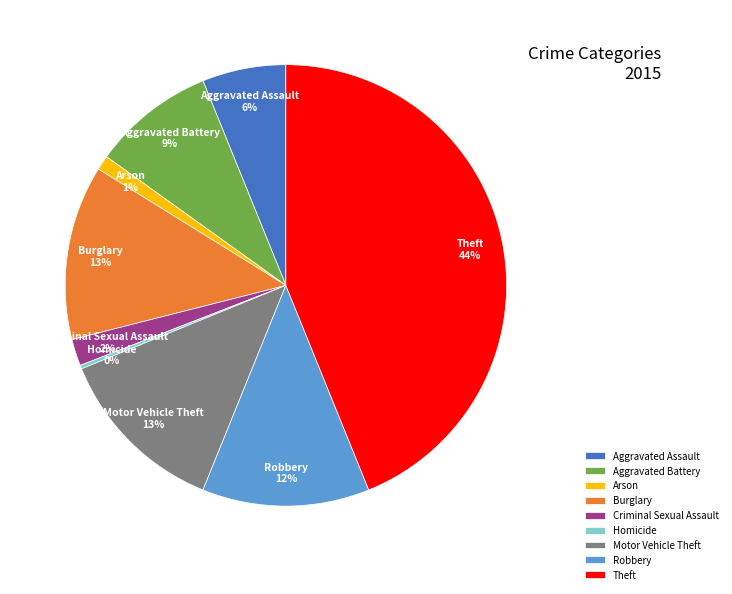

Is there any slice that represents more than half of the pie?

No